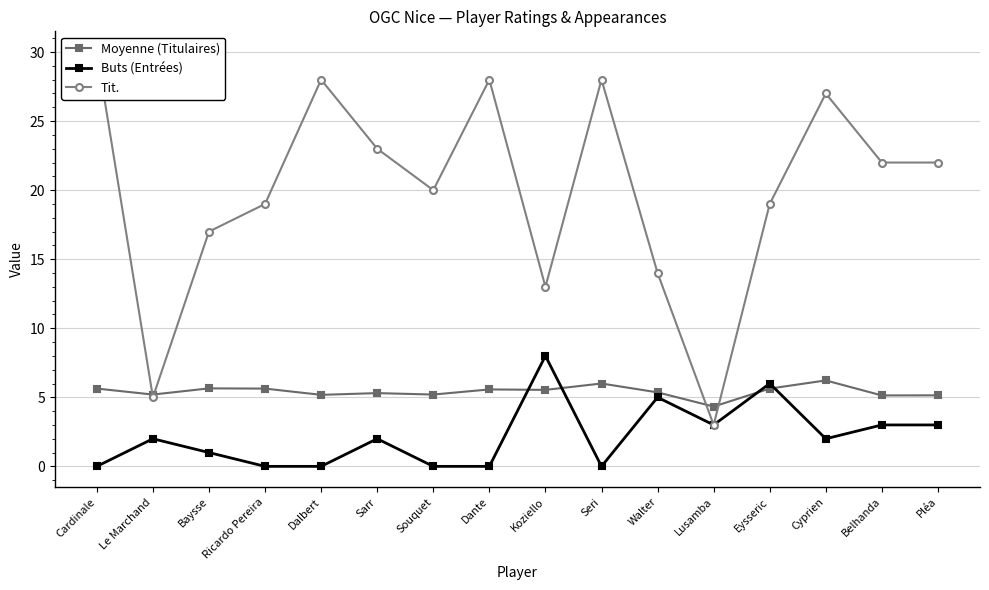

True or false: Buts (Entrées) has a value of 1.0 at Lusamba.

False